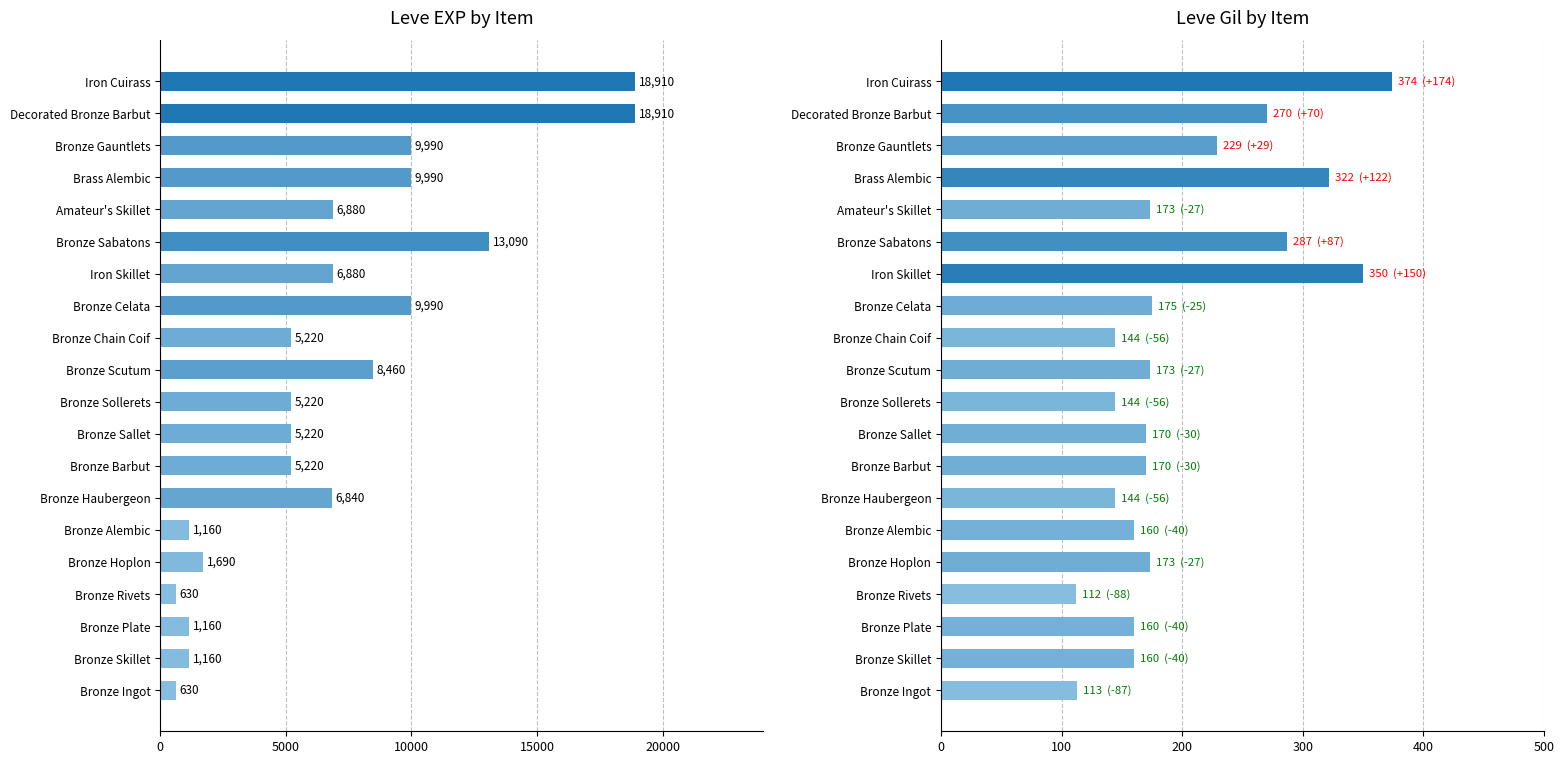

Reading right to left, extract all data points from this chart.

Leve EXP: 18910	18910	9990	9990	6880	13090	6880	9990	5220	8460	5220	5220	5220	6840	1160	1690	630	1160	1160	630
Leve Gil: 374	270	229	322	173	287	350	175	144	173	144	170	170	144	160	173	112	160	160	113